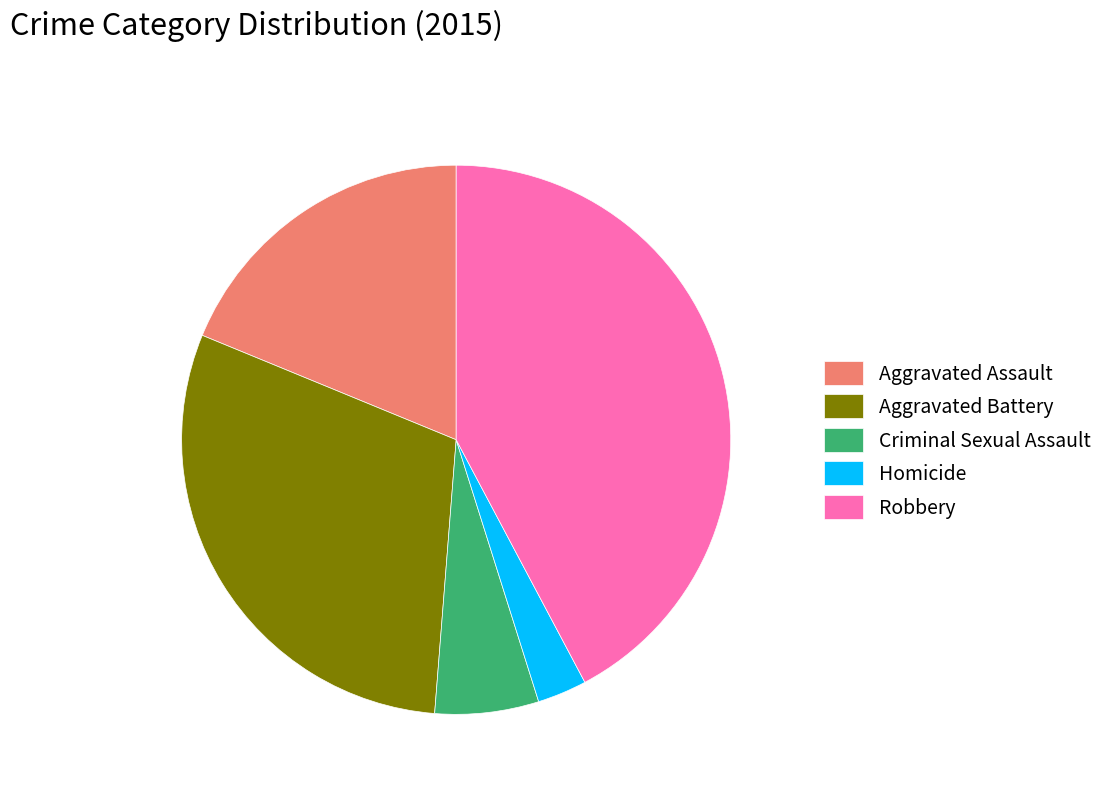

Which category has the smallest portion of the pie?

Homicide